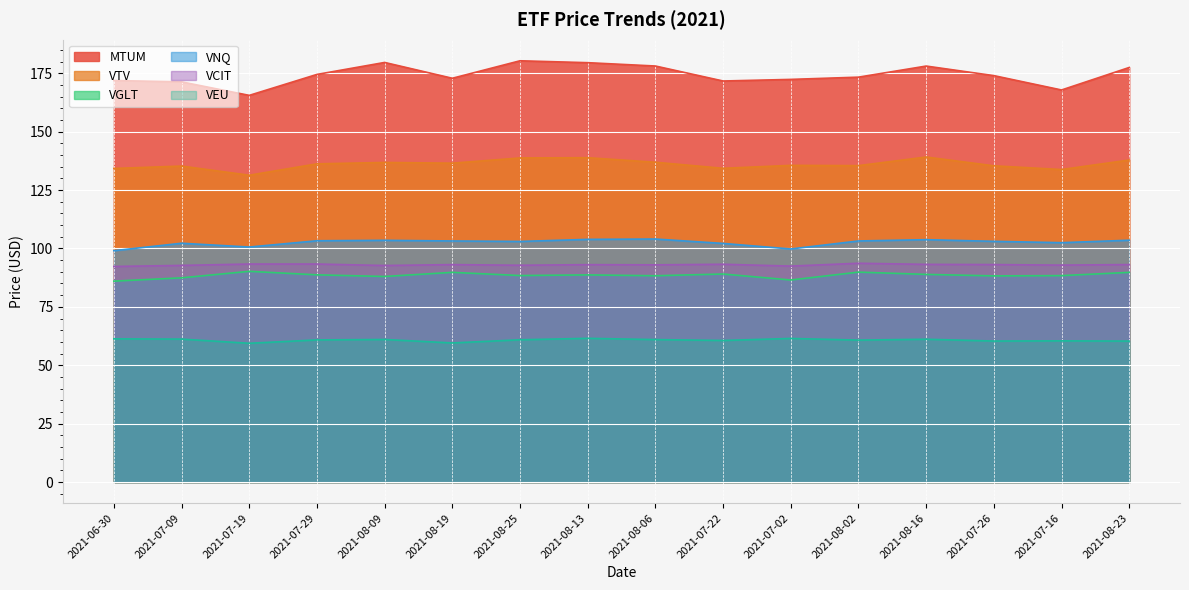

What are all the series names shown in the legend?

MTUM, VTV, VGLT, VNQ, VCIT, VEU